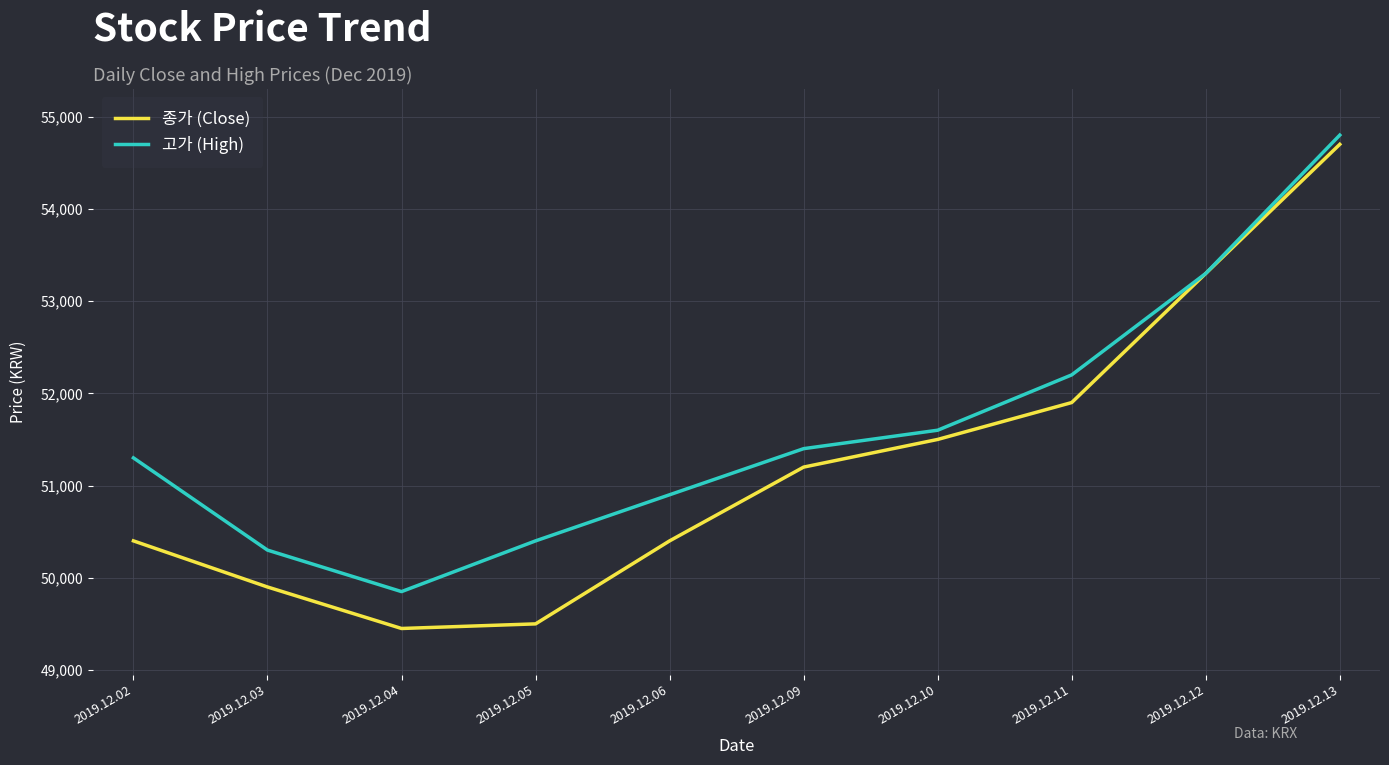

The 종가 (Close) series shows 95178 at 2019.12.12. True or false?

False